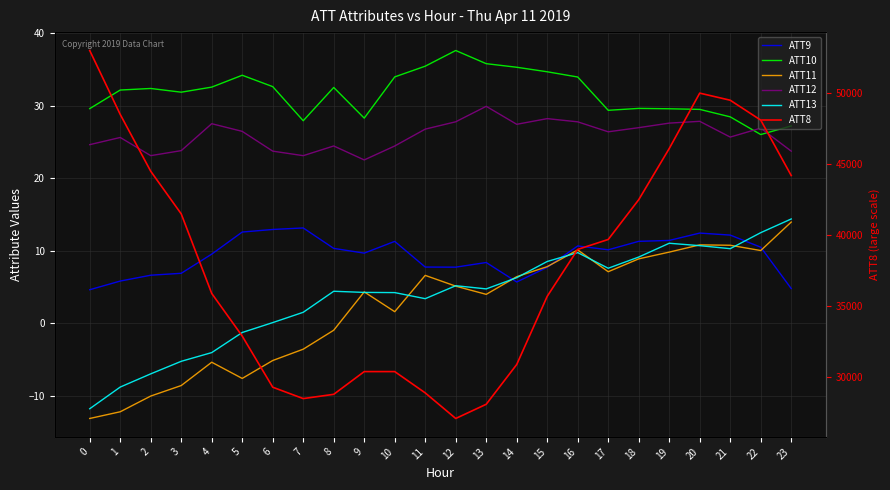

True or false: ATT8 and ATT9 intersect in this chart.

False